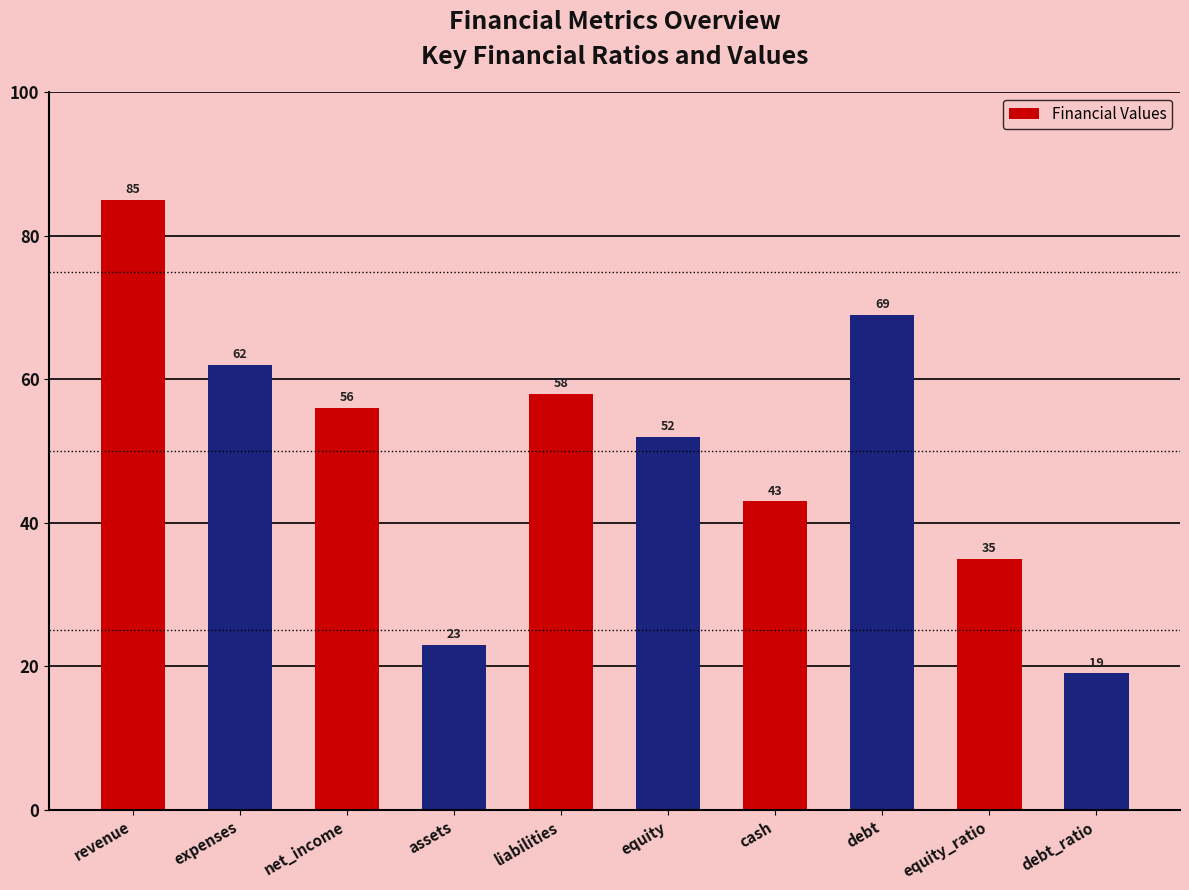

At which label does the data first exceed 56?

revenue